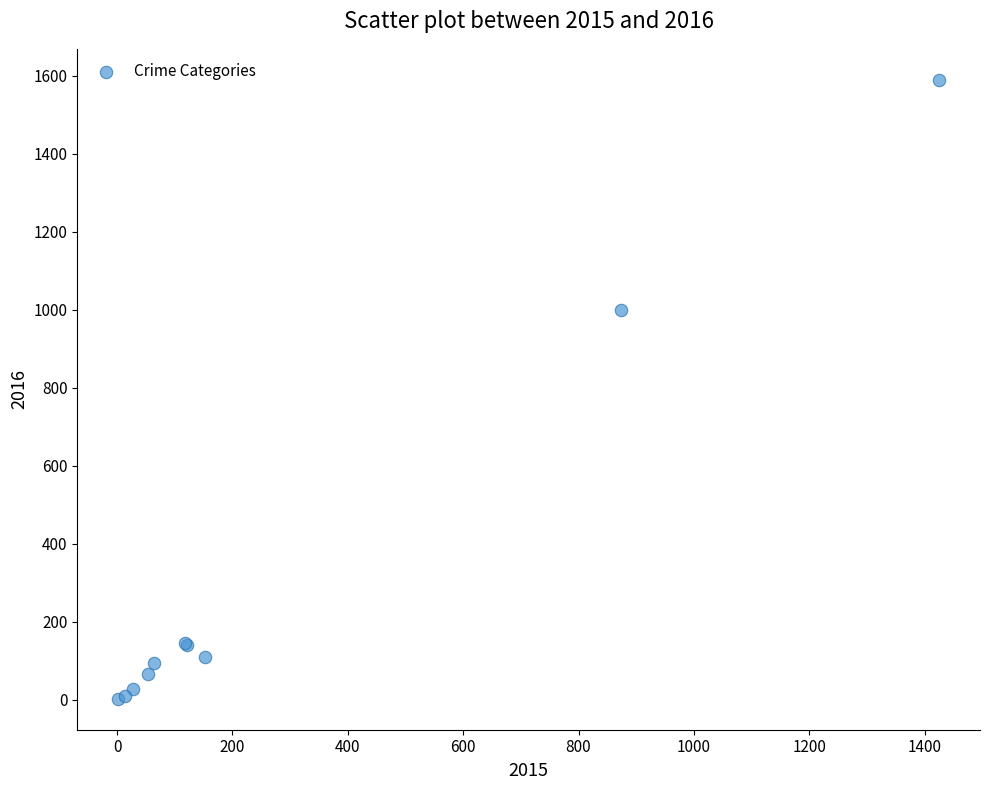

What Y value in the scatter plot is closest to 796?

999